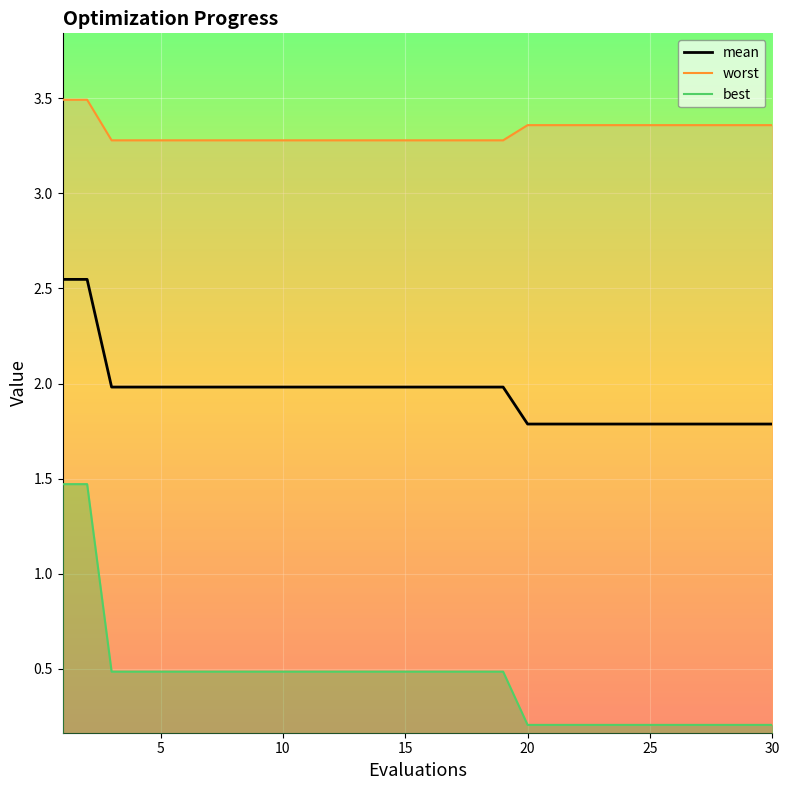

Reading left to right, transcribe all the data shown in this chart.

mean: 2.5	2.5	2.0	2.0	2.0	2.0	2.0	2.0	2.0	2.0	2.0	2.0	2.0	2.0	2.0	2.0	2.0	2.0	2.0	1.8	1.8	1.8	1.8	1.8	1.8	1.8	1.8	1.8	1.8	1.8
best: 1.5	1.5	0.5	0.5	0.5	0.5	0.5	0.5	0.5	0.5	0.5	0.5	0.5	0.5	0.5	0.5	0.5	0.5	0.5	0.2	0.2	0.2	0.2	0.2	0.2	0.2	0.2	0.2	0.2	0.2
worst: 3.5	3.5	3.3	3.3	3.3	3.3	3.3	3.3	3.3	3.3	3.3	3.3	3.3	3.3	3.3	3.3	3.3	3.3	3.3	3.4	3.4	3.4	3.4	3.4	3.4	3.4	3.4	3.4	3.4	3.4